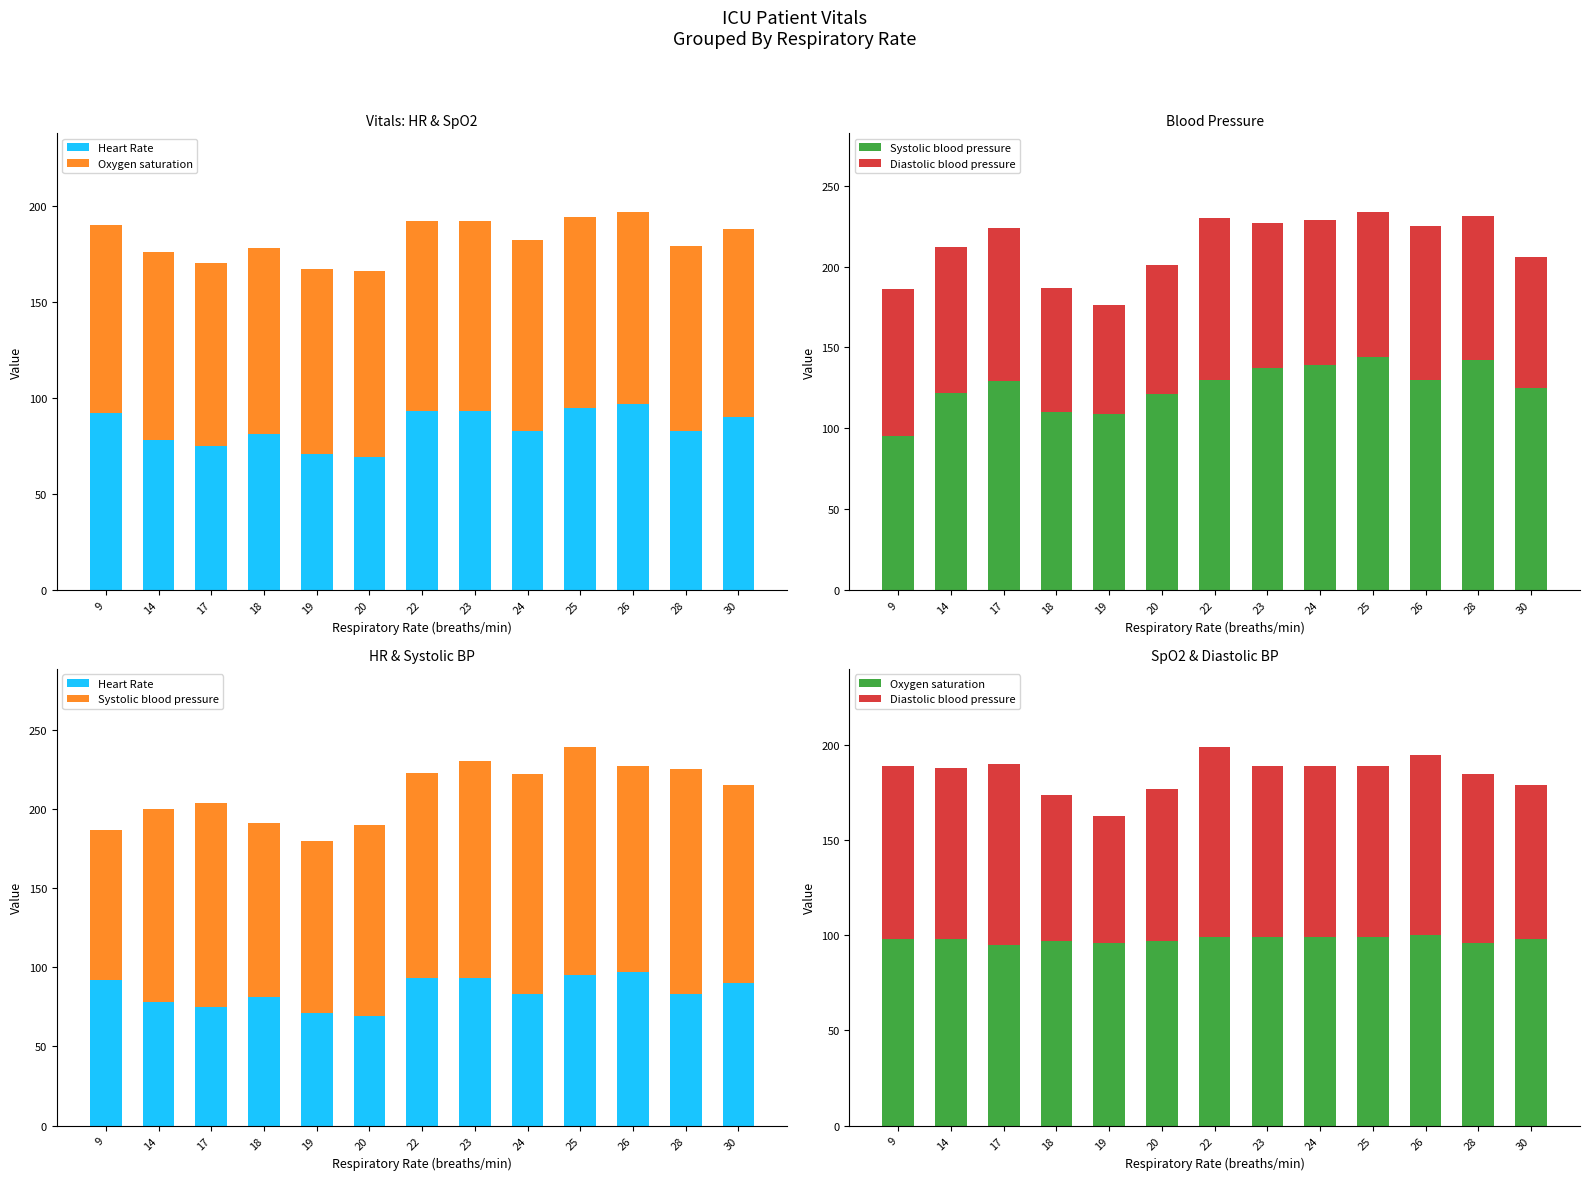

What is the spread (max minus min) of values at 18?

33